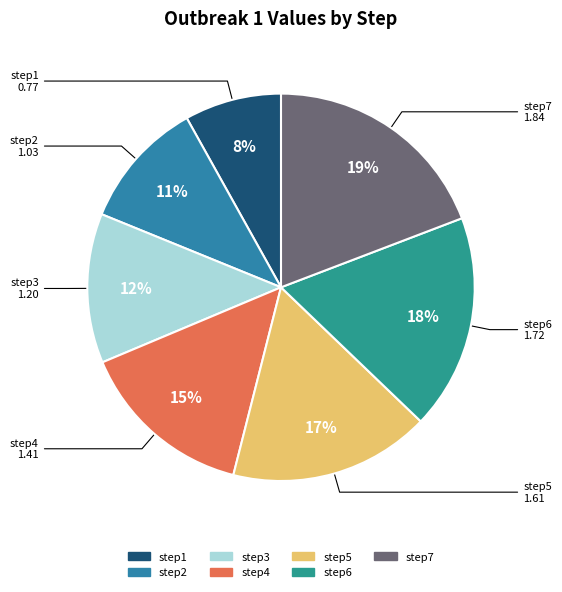

What percentage is the step1 slice, to the nearest percent?

8%